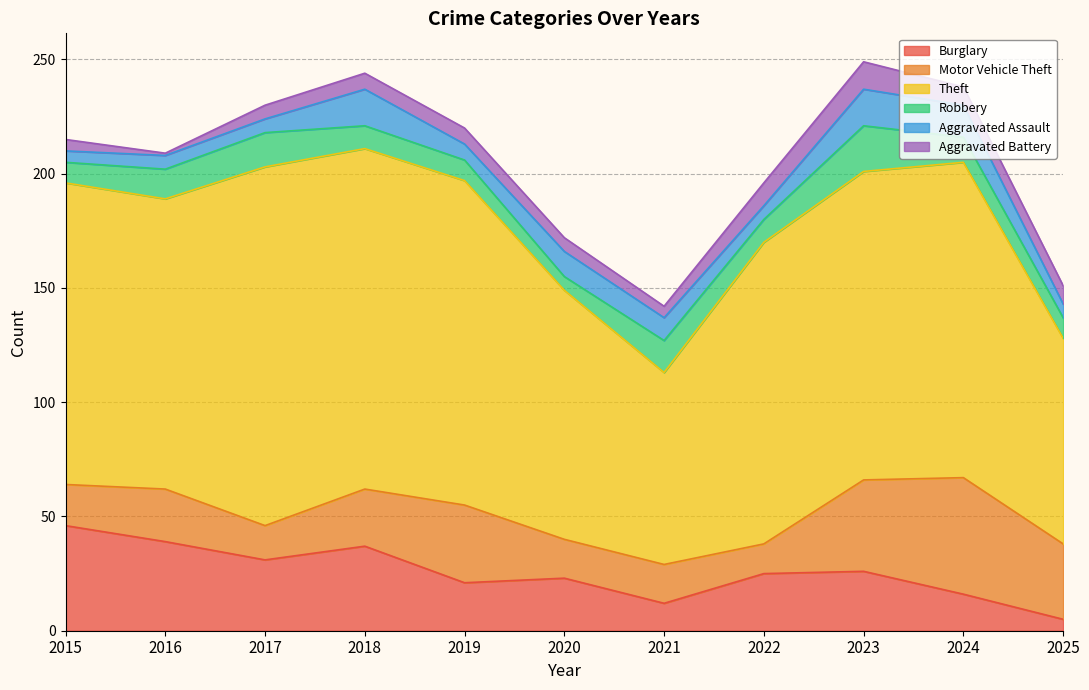

How many intersections are there between Aggravated Assault and Aggravated Battery?

3